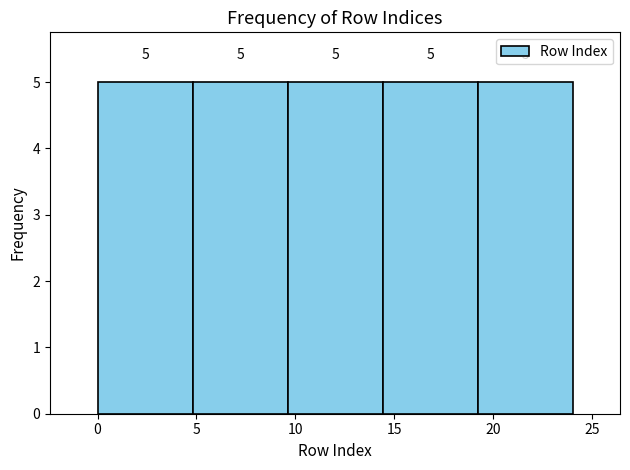

How tall is the bar that spans 4.8 to 9.6 on the x-axis? The bar edges are not printed on the chart, so give them approximately, as read against the axis.

5